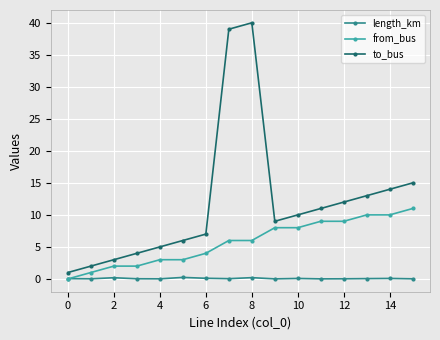

In length_km, how many points are lower than both neighbors (excluding endpoints)?

5